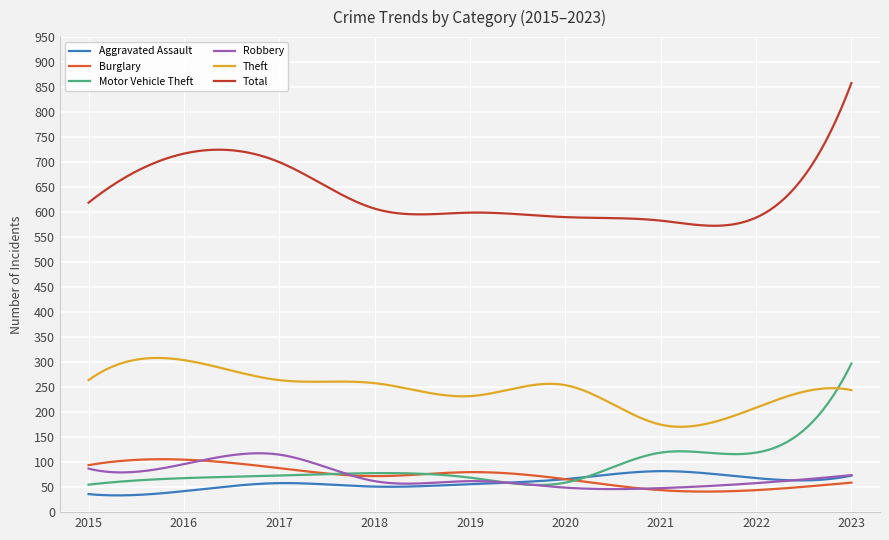

True or false: Total and Theft intersect in this chart.

False